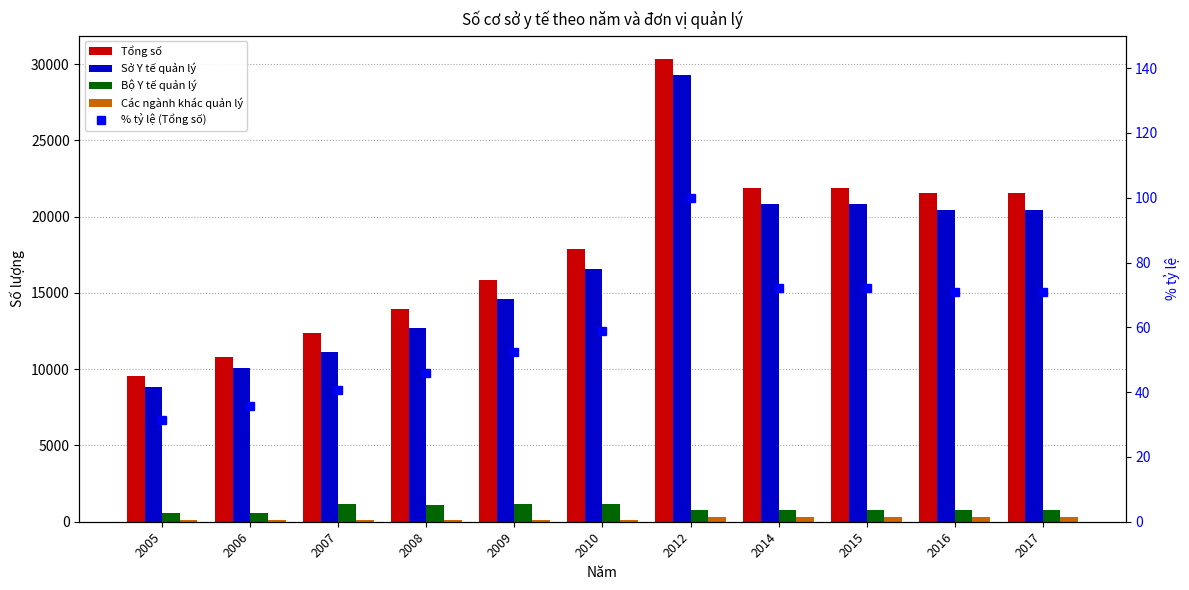

What is the highest value of the Bộ Y tế quản lý series?

1165.0